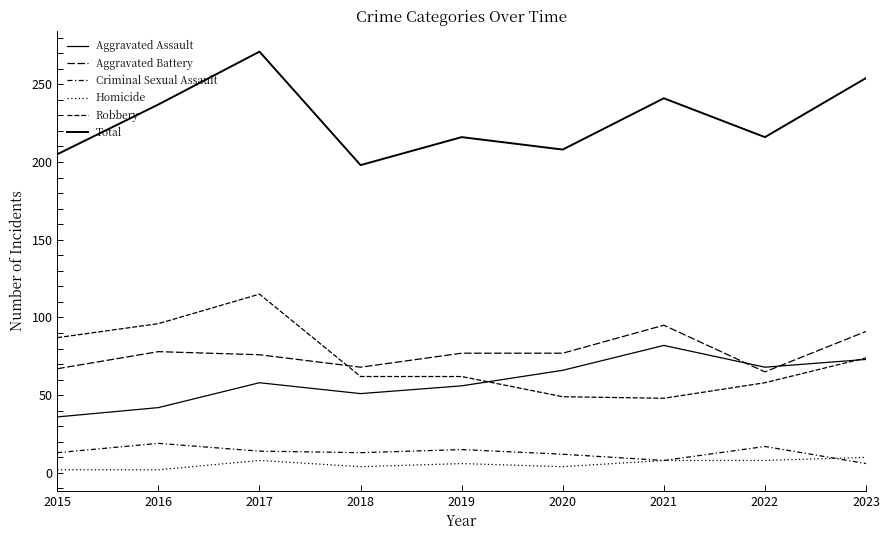

Does the chart display data point markers on the line(s)?

No